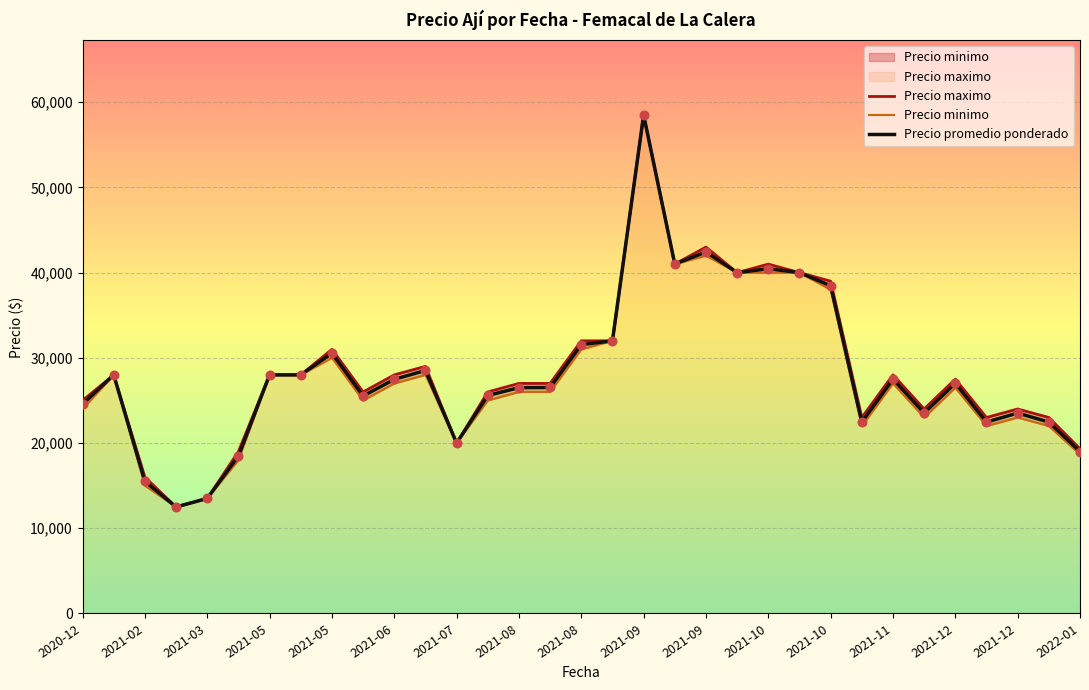

What is the total value across all series at 2021-06?

55479.0